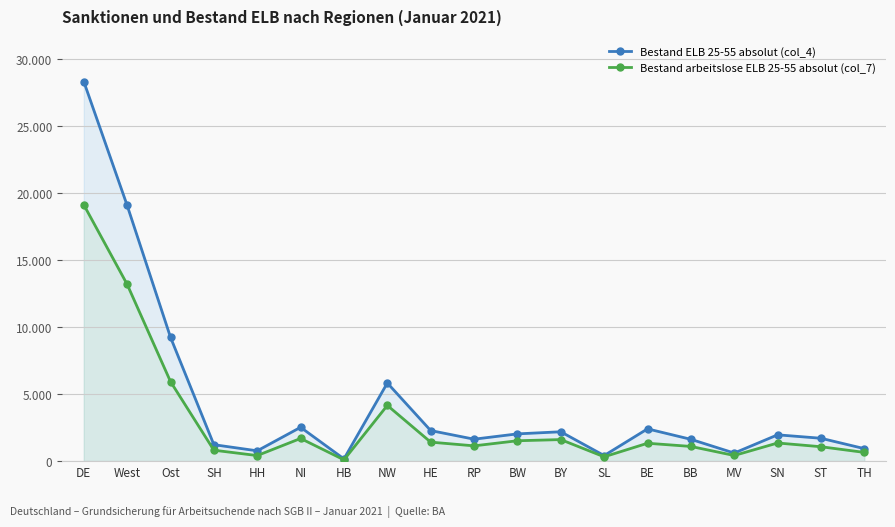

At which category does the chart reach its minimum across all series?

HB